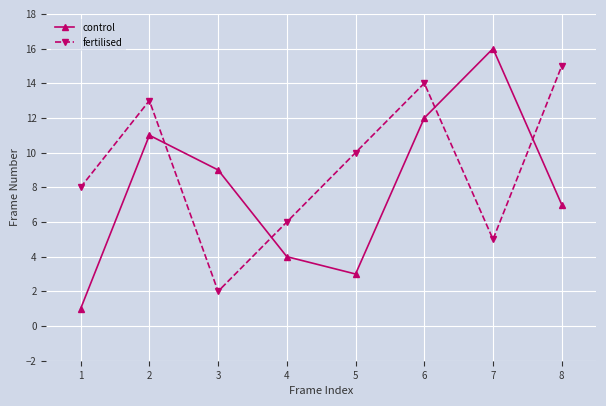

How many categories are shown in the chart?

8